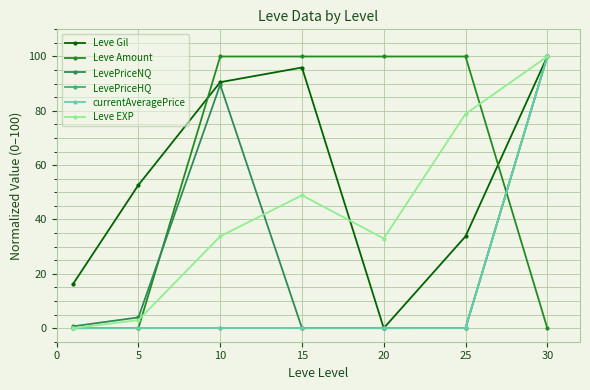

Which series ends up on top after the final intersection of Leve Gil and Leve Amount?

Leve Gil